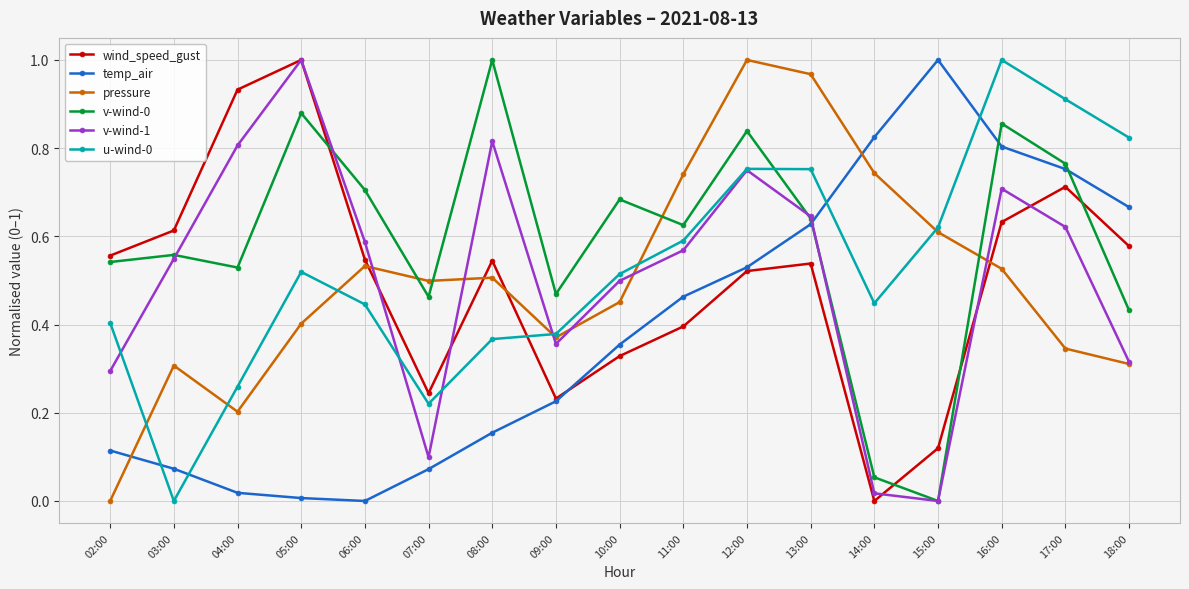

Is it true that u-wind-0 equals 0.5 at 05:00?

True